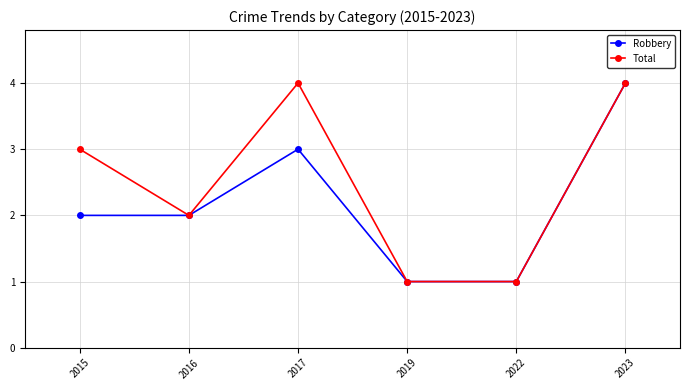

Read the Robbery value at 2019.

1